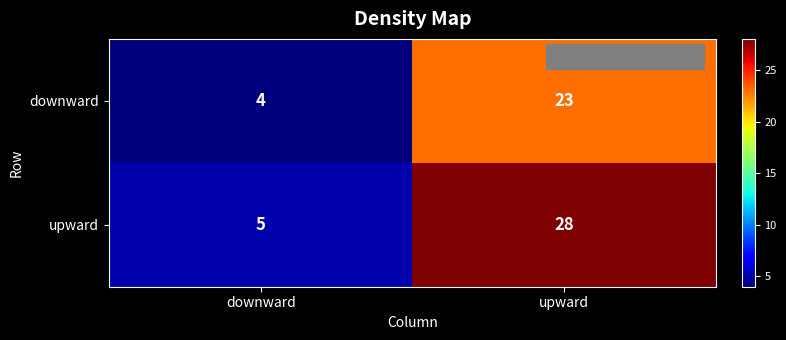

What is the maximum value for downward?

23